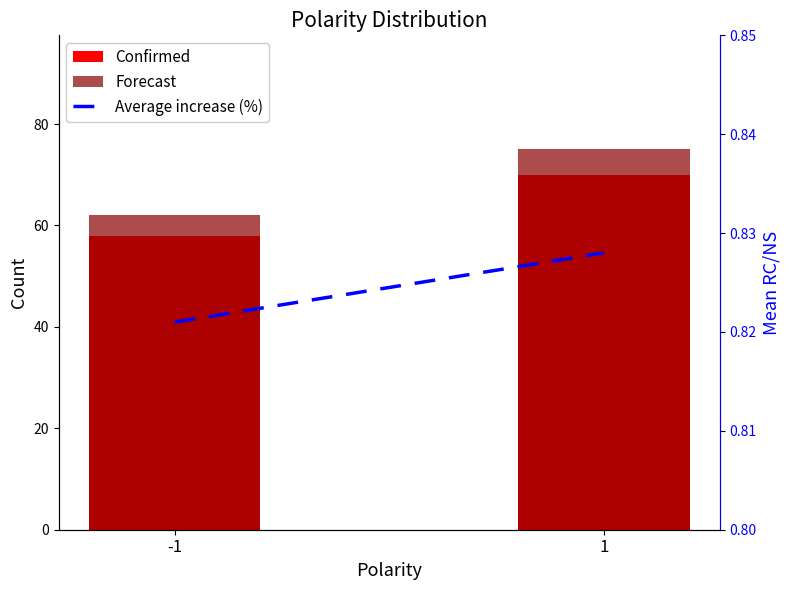

List the series in order of their peak value, lowest first.

Average increase (%), Confirmed, Forecast